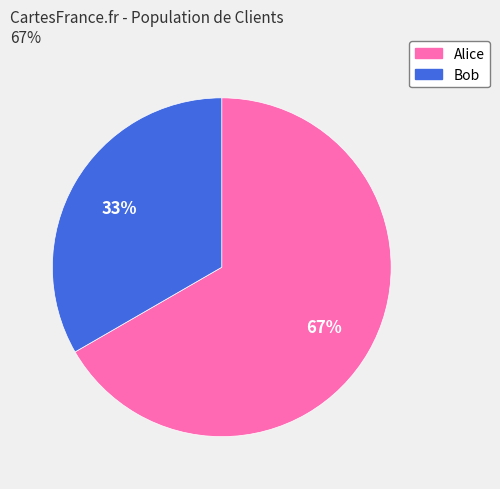

The Bob slice represents 26% of the pie. True or false?

False